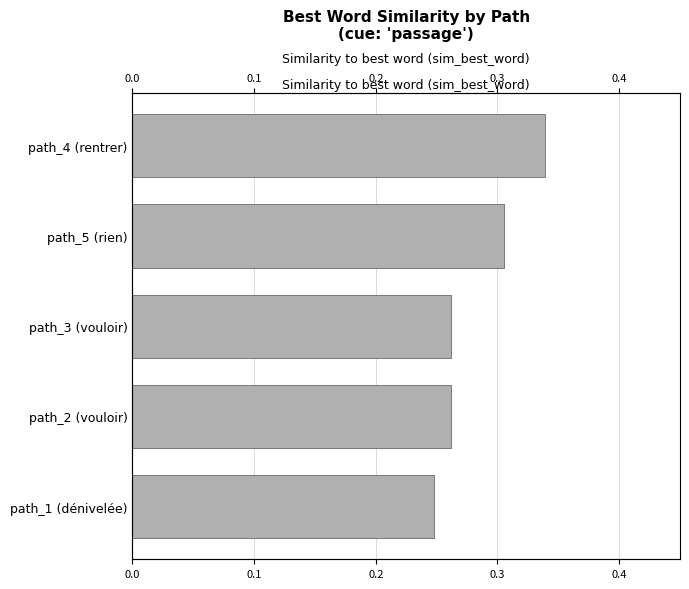

Reading left to right, extract all data points from this chart.

0.3	0.3	0.3	0.3	0.2